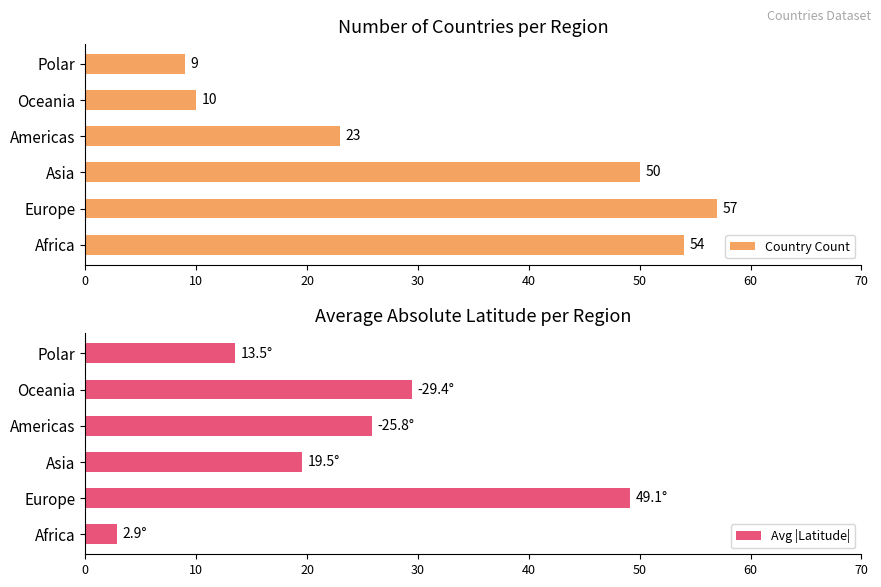

How many bars are there in total?

12